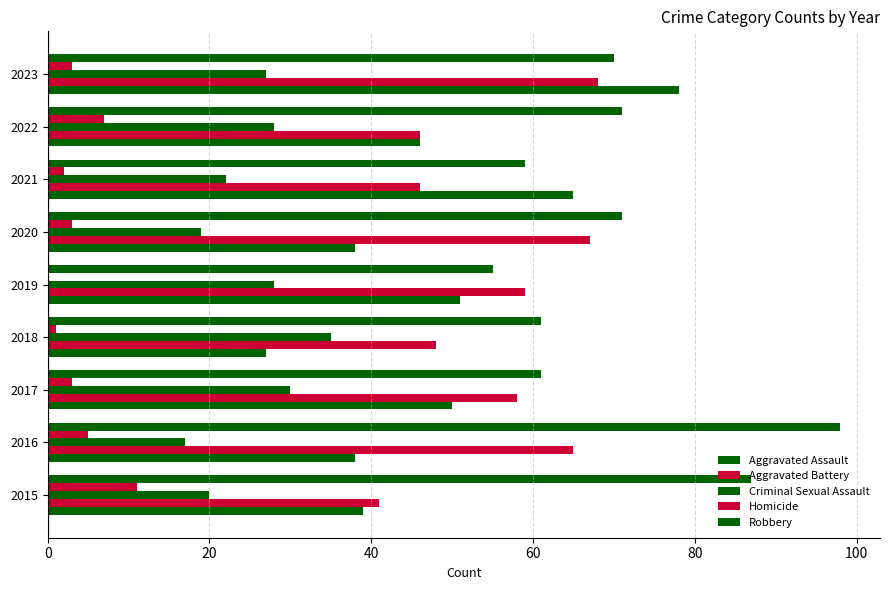

How many distinct data groups are displayed?

5